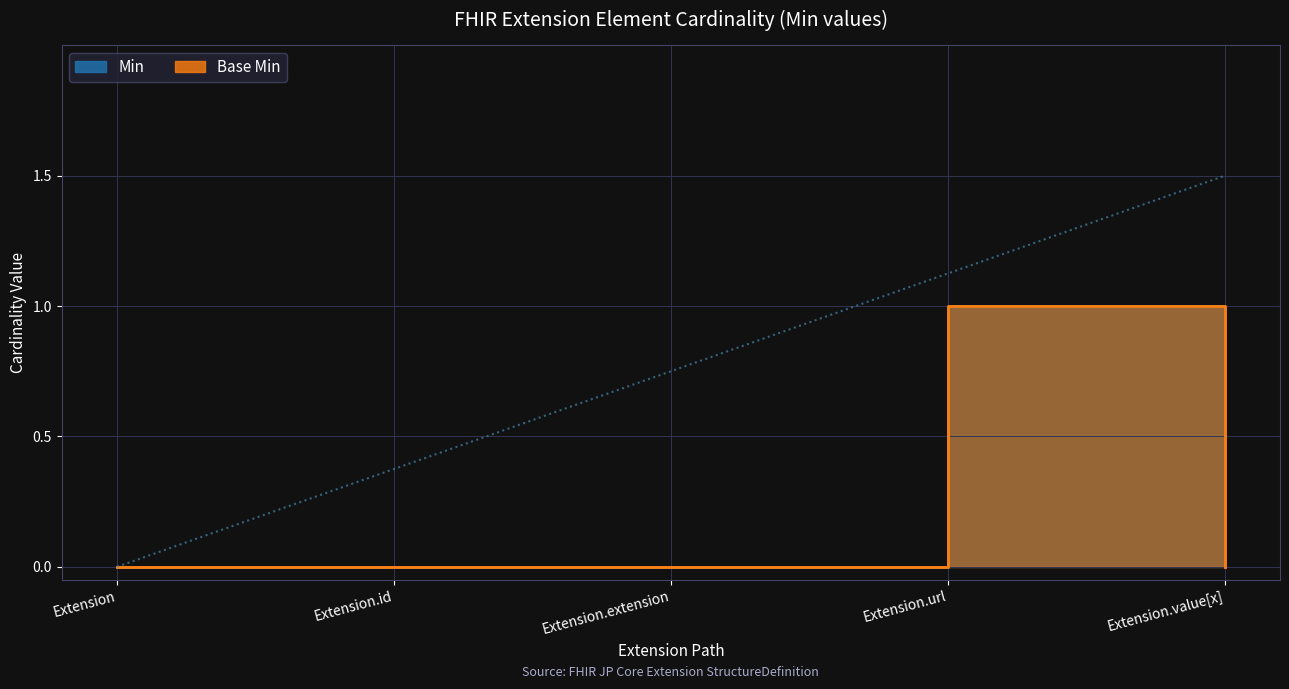

What is the label of the 3rd point from the right?

Extension.extension